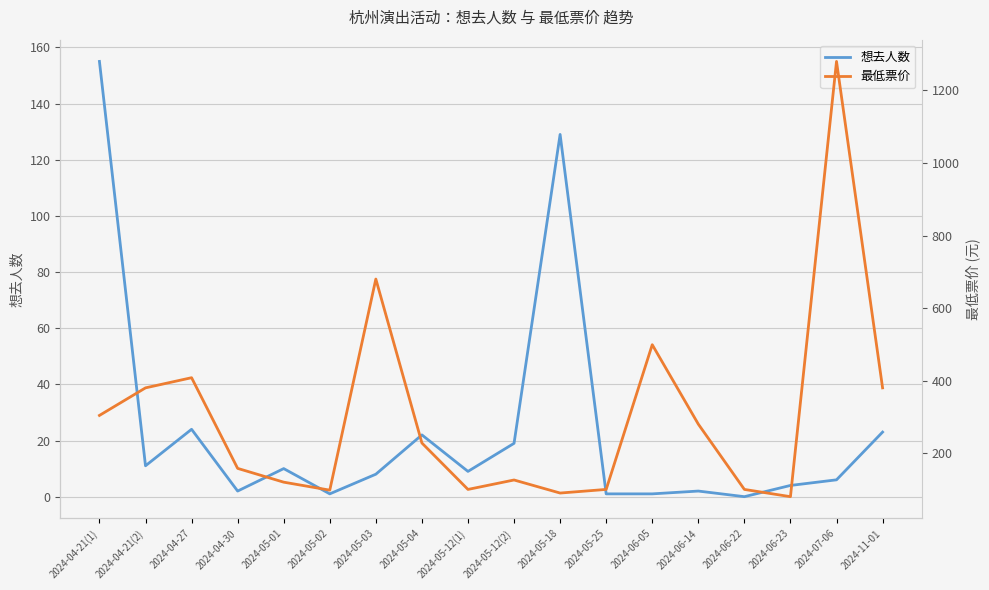

Which label corresponds to the largest value in the chart?

2024-07-06